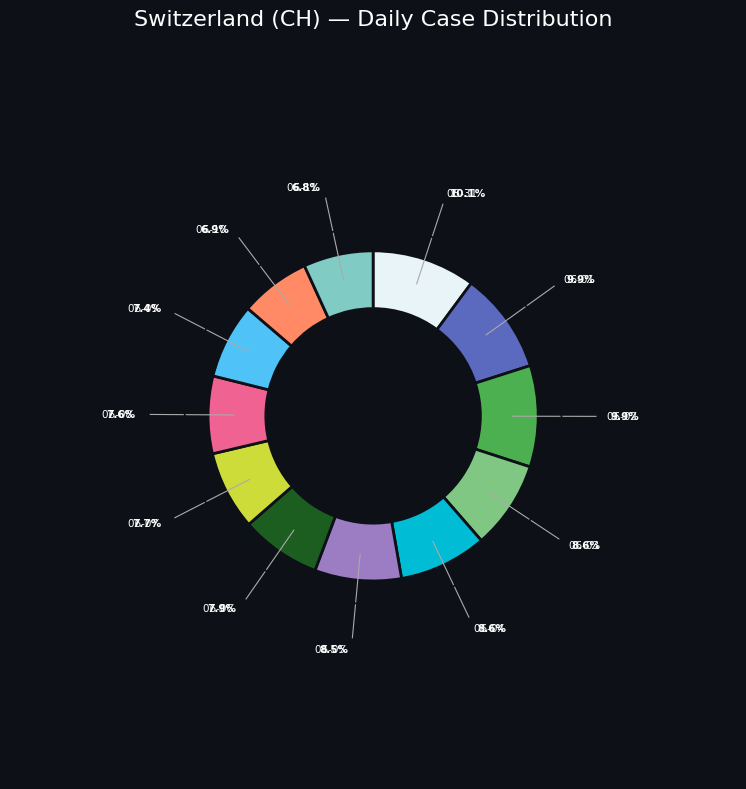

Does any single category account for the majority?

No